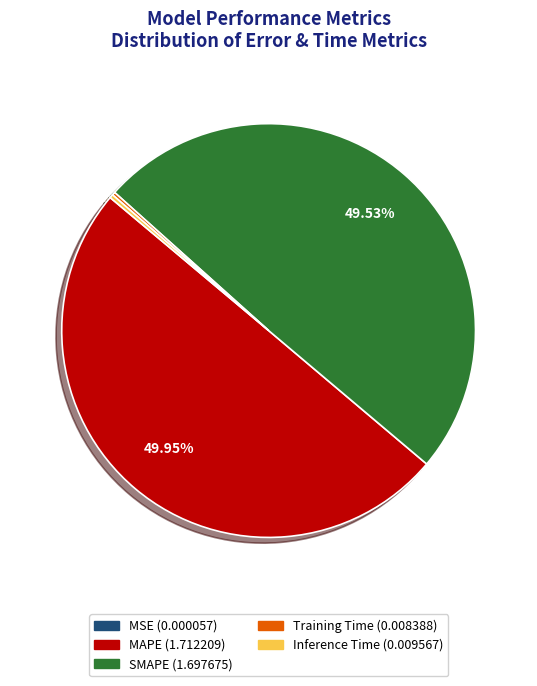

To the nearest percent, what is the difference between the largest and smallest slice percentages?

50%